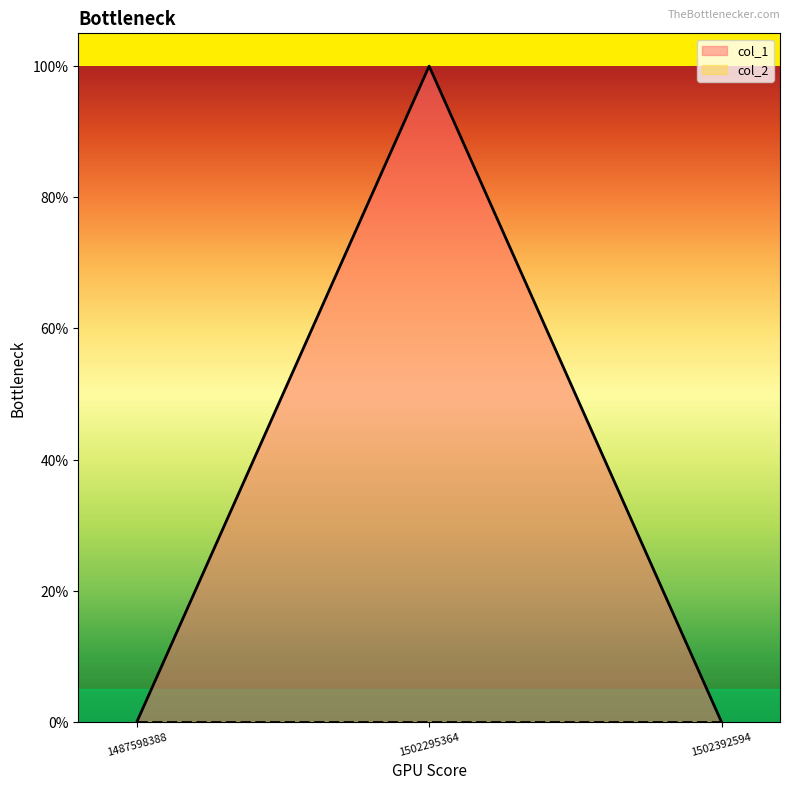

Which category has the highest value across all series?

1502295364